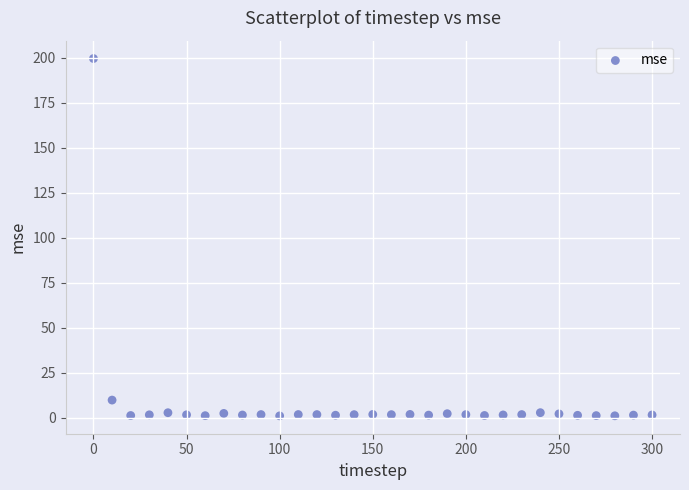

What Y value in the scatter plot is closest to 100?

9.9